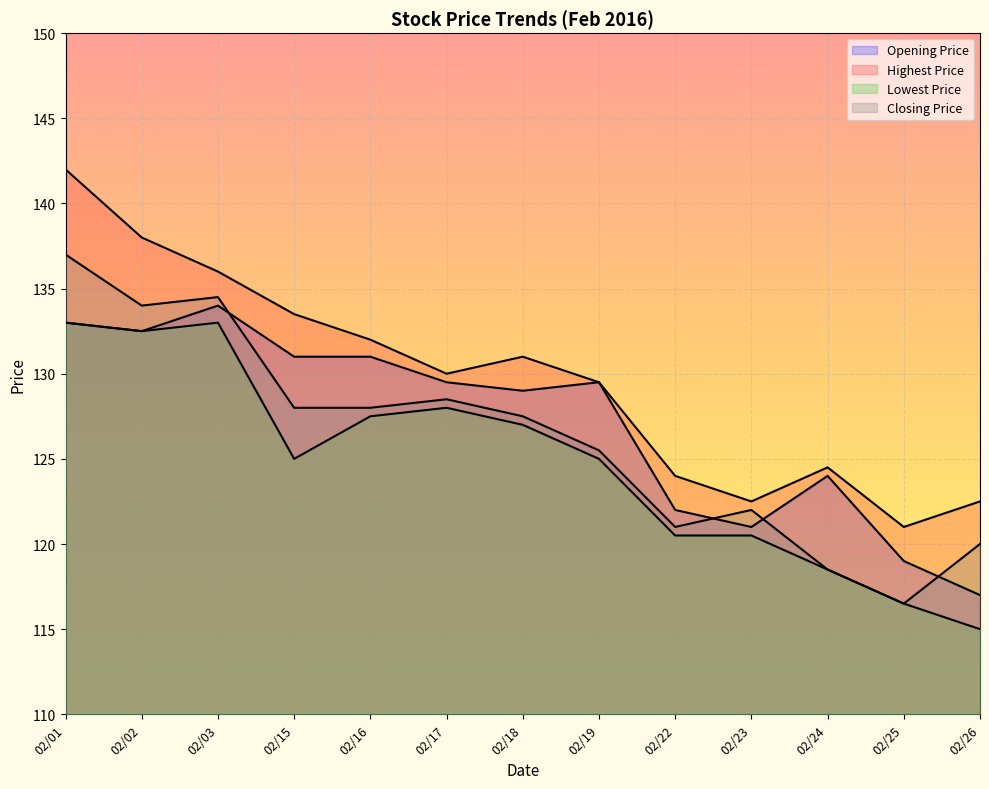

What is the difference between the maximum and second lowest values in the Opening Price series?

15.0